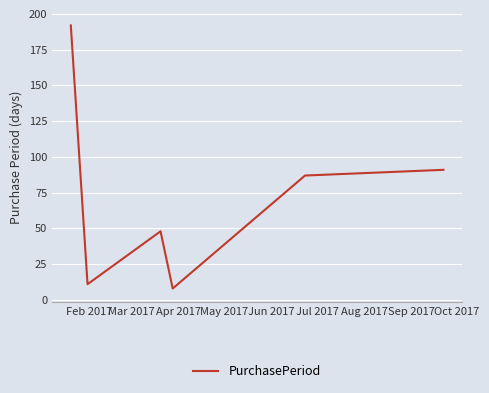

What is the smallest value displayed?

8